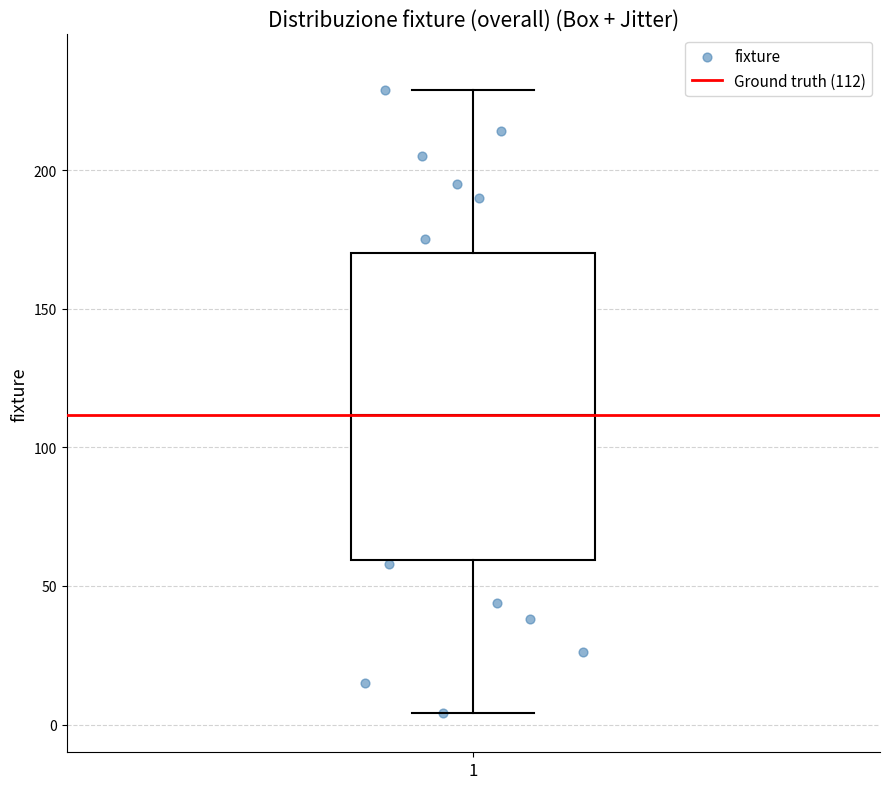

Where is the lower edge of the box at x = 1 on the y-axis? The values are not printed on the chart, so give them approximately, as read against the axis.

60